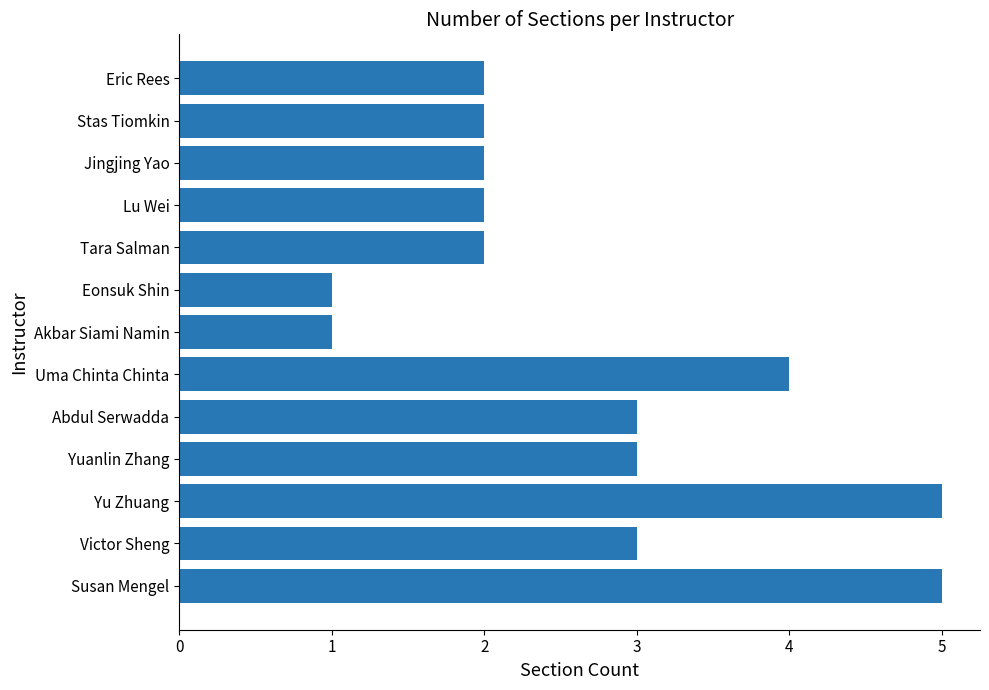

What is the sum of the values at Akbar Siami Namin and Yu Zhuang?

6